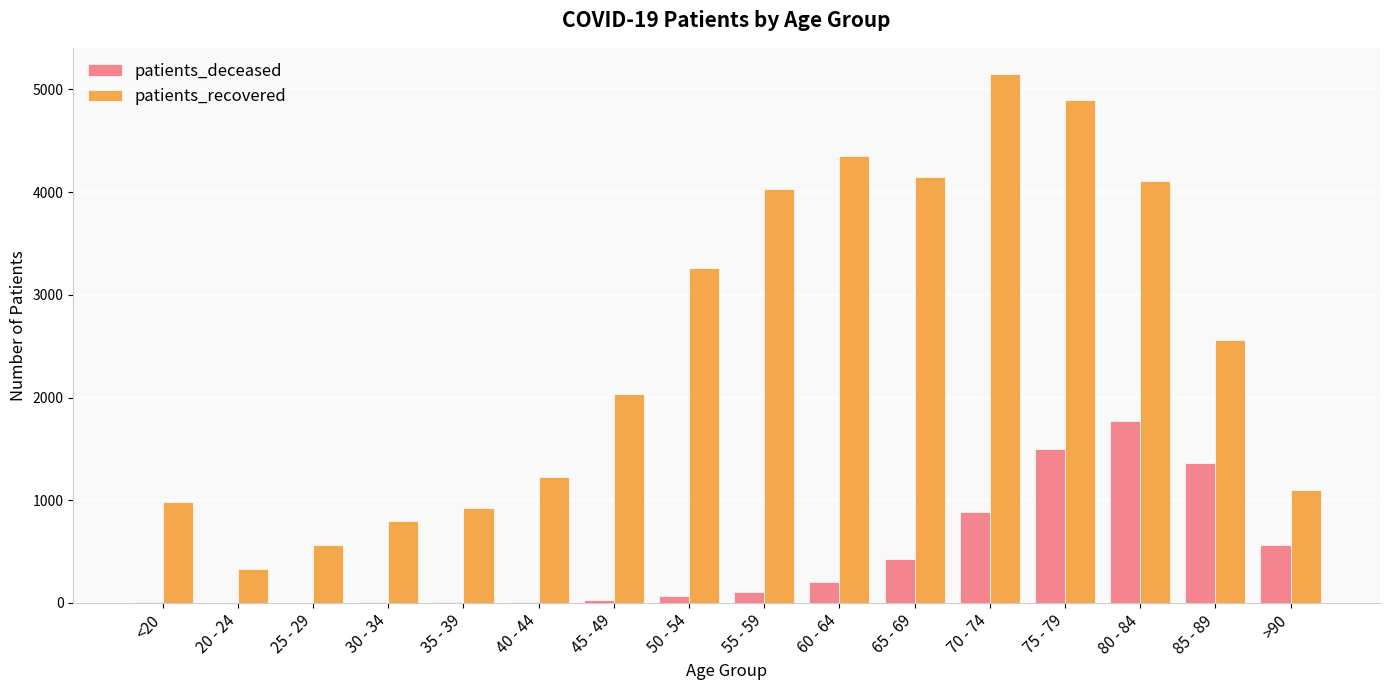

What are all the series names shown in the legend?

patients_deceased, patients_recovered